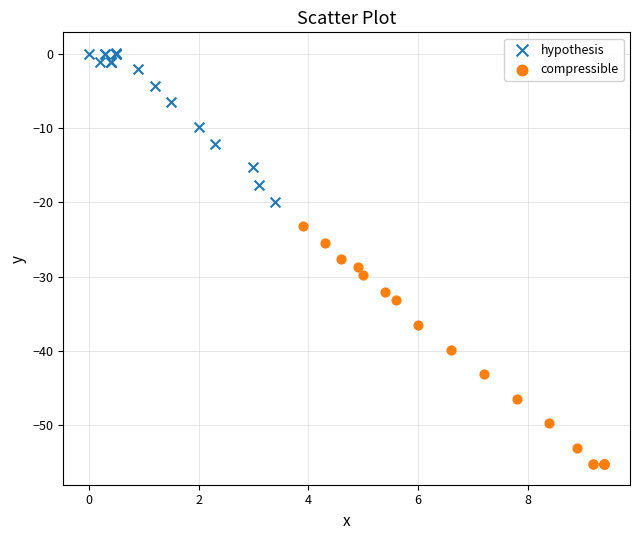

Which series reaches the minimum Y coordinate?

compressible